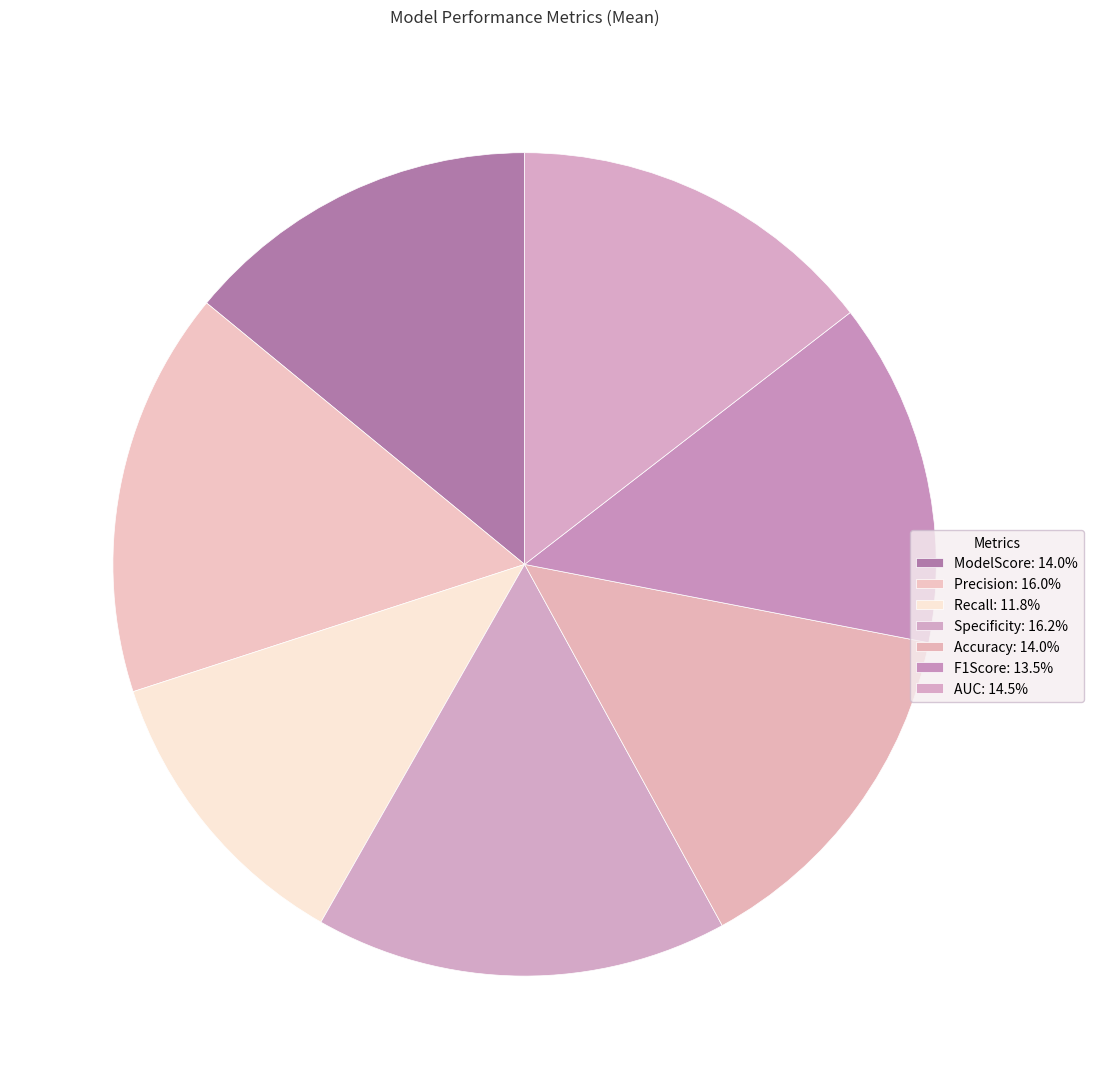

How many segments does this pie chart have?

7